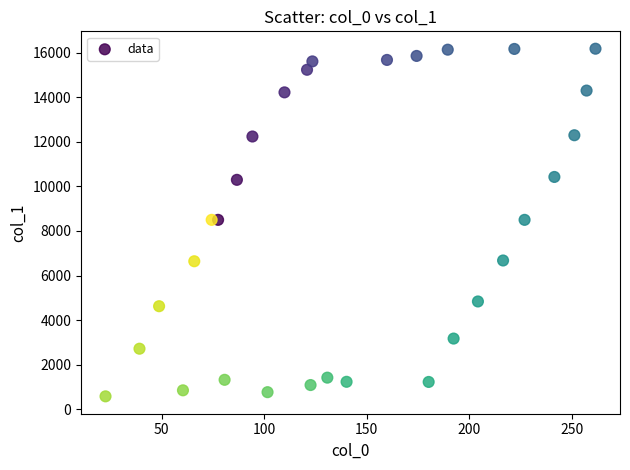

What is the range of Y values (max minus min)?

15604.4